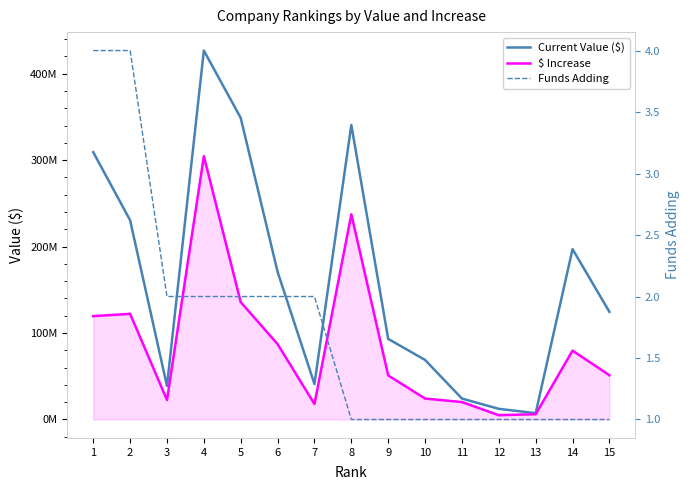

In Current Value ($), how many points are higher than both neighbors (excluding endpoints)?

3